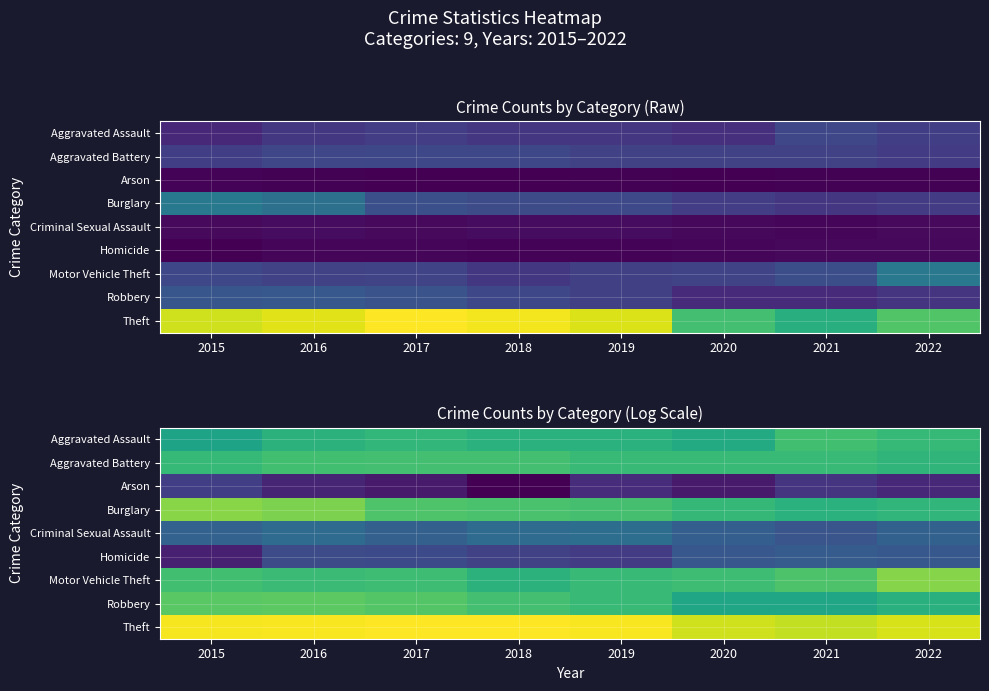

At which category does the chart reach its minimum across all series?

2018